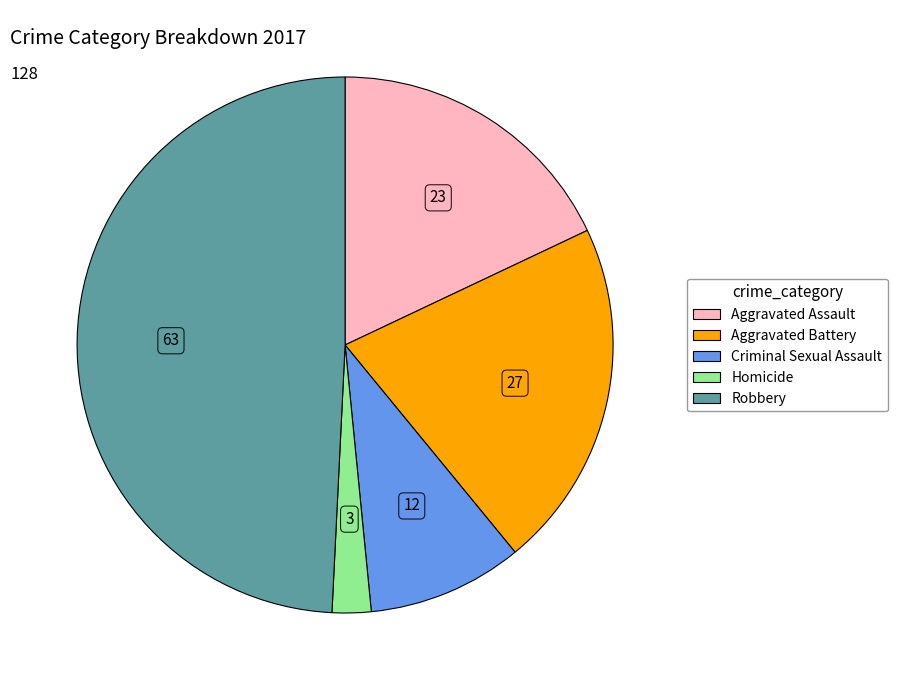

Combined, do Criminal Sexual Assault and Aggravated Assault account for over 50%?

No